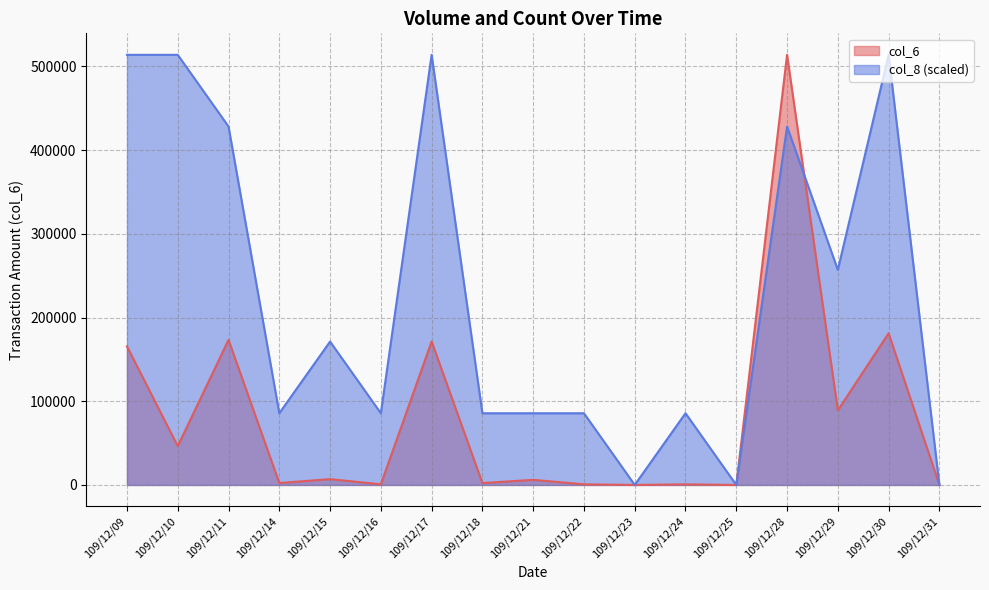

How many values in the col_6 series are below 6100?

8